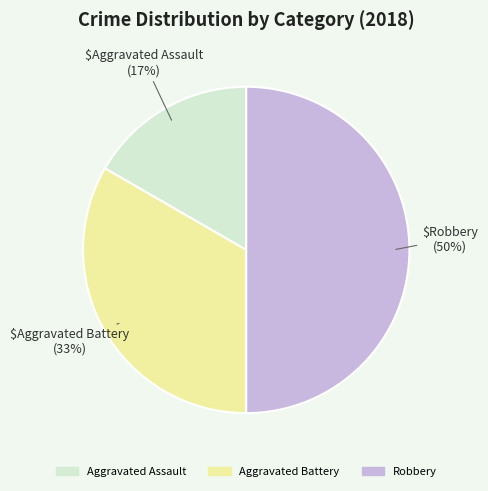

To the nearest percent, what is the combined percentage of Robbery and Aggravated Battery?

83%